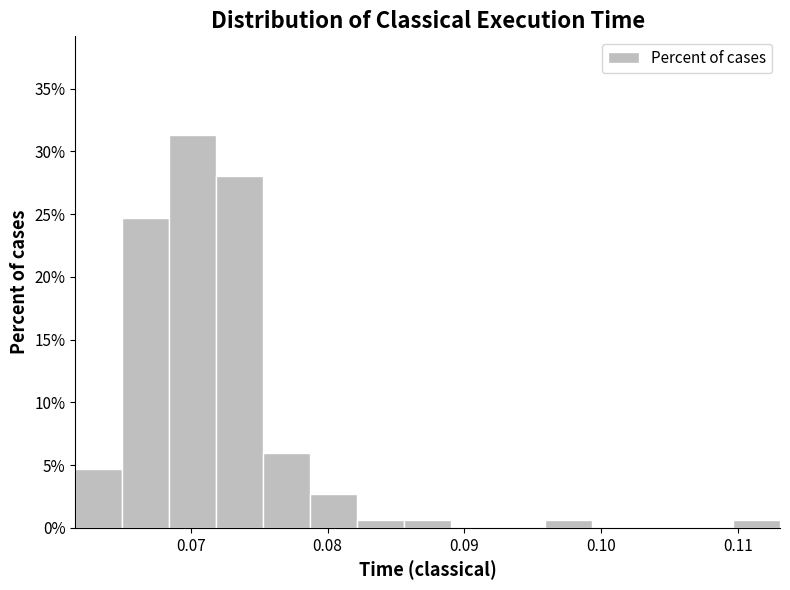

Read against the x-axis, roughly where is the centre of the tallest bar?

0.070